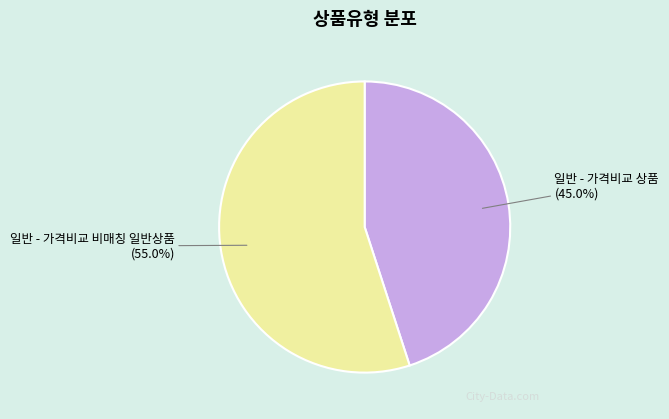

The 일반 - 가격비교 상품 slice represents 34% of the pie. True or false?

False